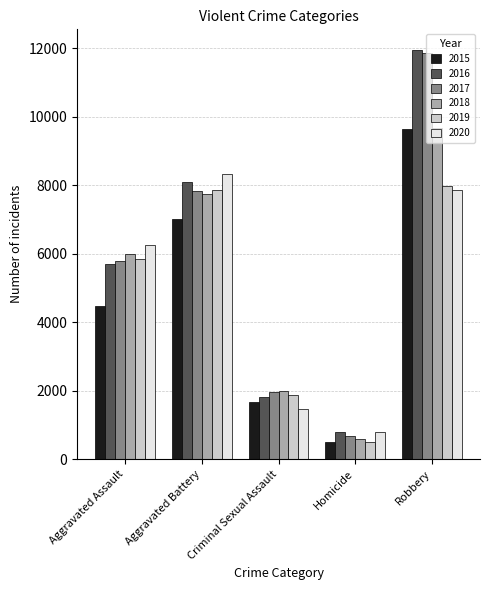

At which category is the sum across all series the highest?

Robbery